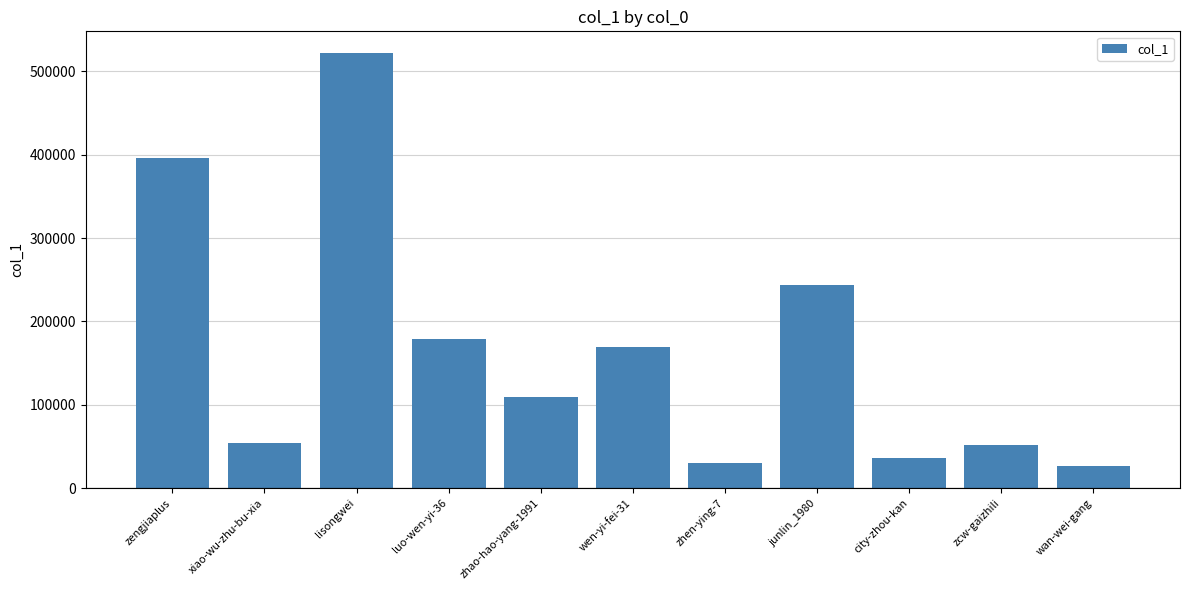

Where is the data nearest to the value 273942?

junlin_1980